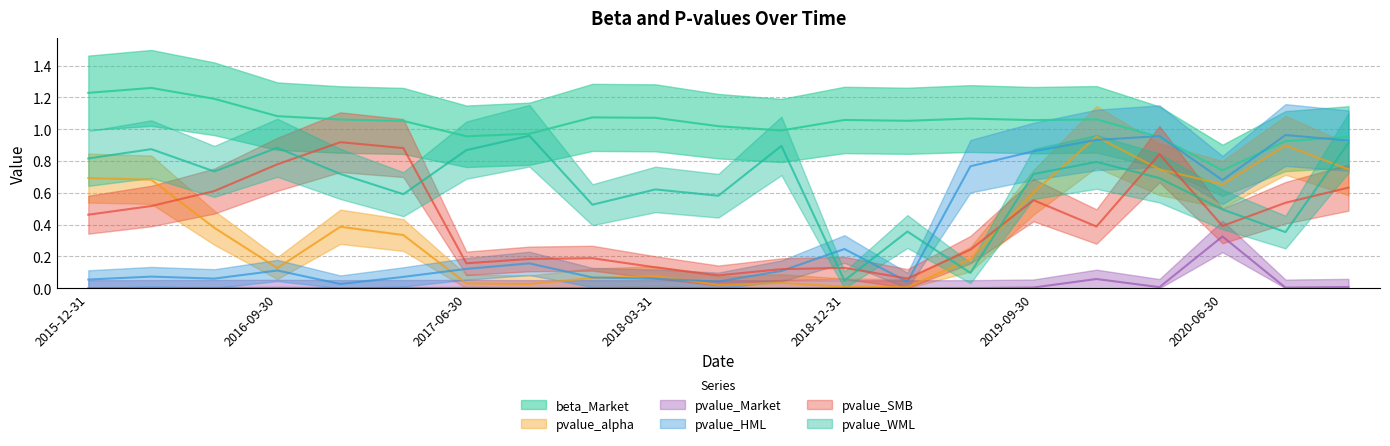

Which series has the largest total across all categories?

beta_Market